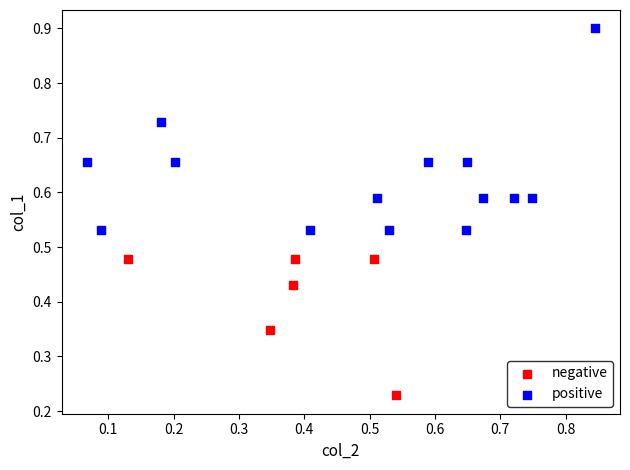

Which series has the widest spread of Y values?

positive